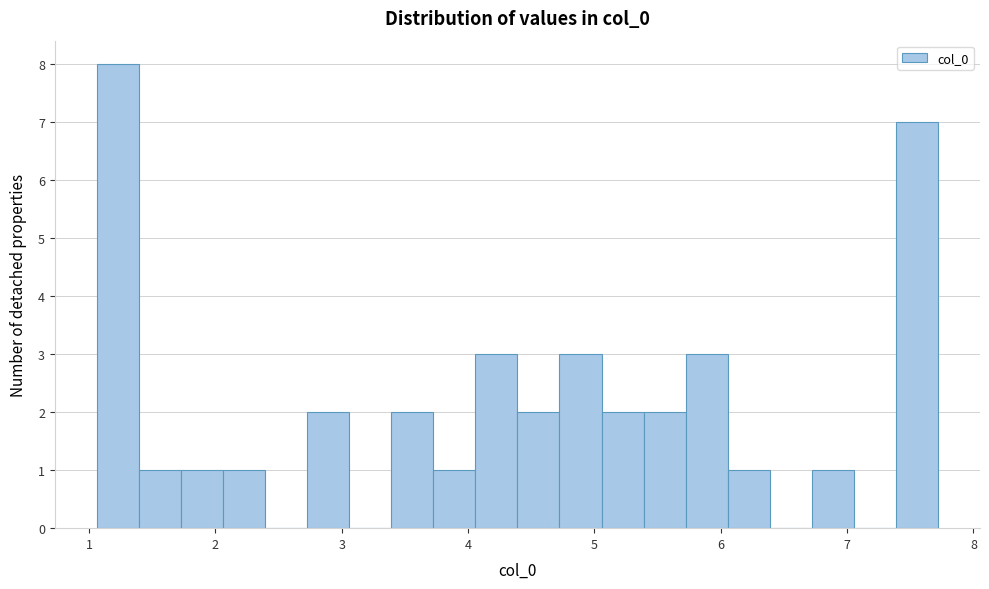

Around what value on the x-axis is the tallest bar? Give the approximate position of its centre, as read against the axis.

1.2